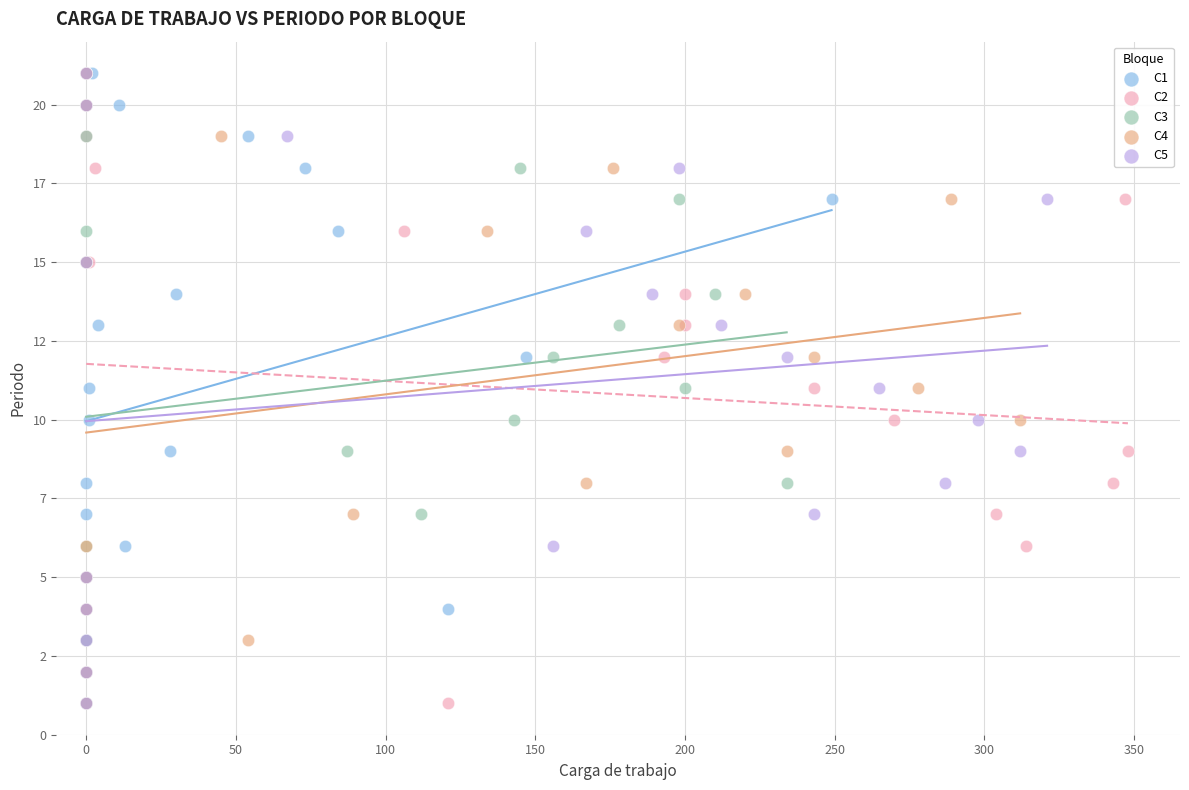

What are all the series names shown in the legend?

C1, C2, C3, C4, C5